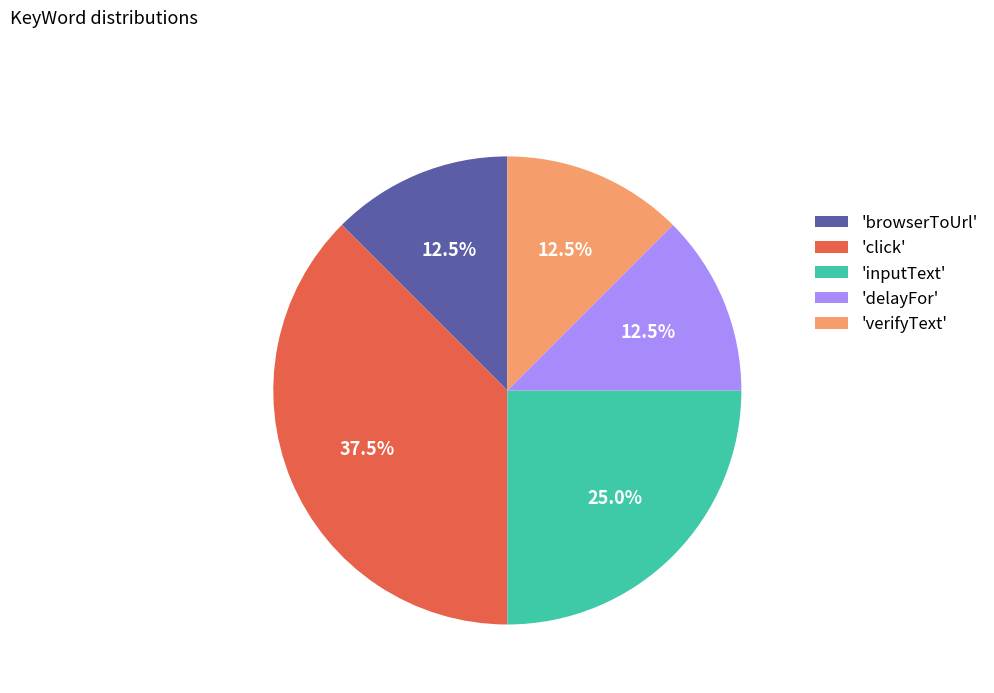

Between 'verifyText' and 'inputText', which is larger?

'inputText'